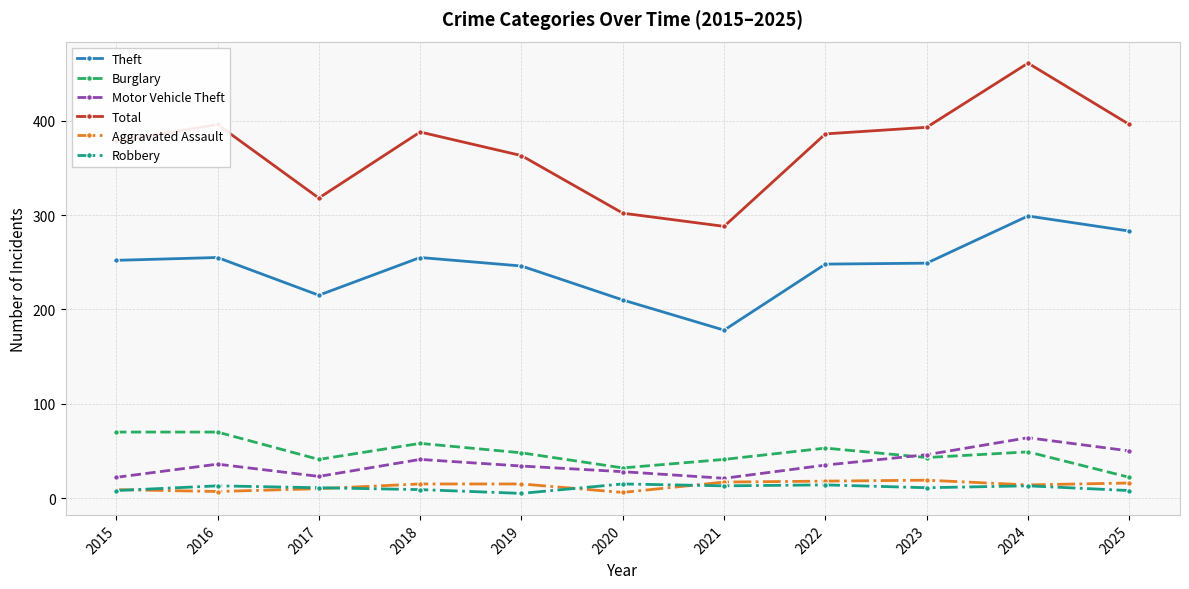

Between 2015 and 2020, which series saw the biggest shift?

Total